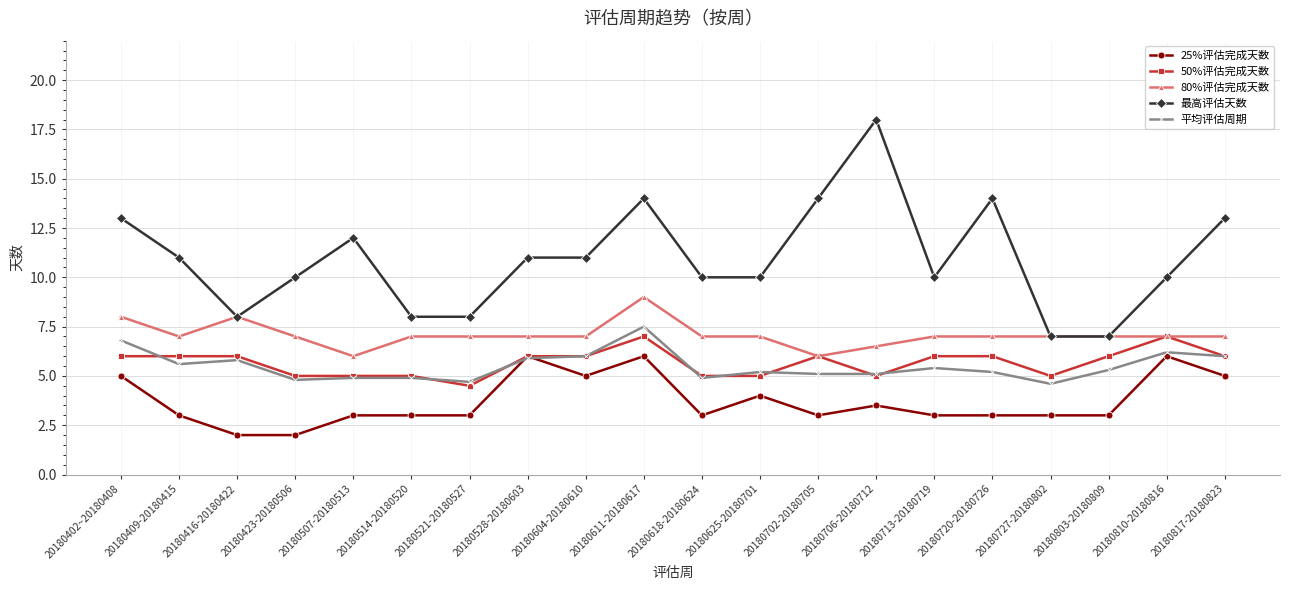

True or false: 25%评估完成天数 has a value of 4.4 at 20180514-20180520.

False